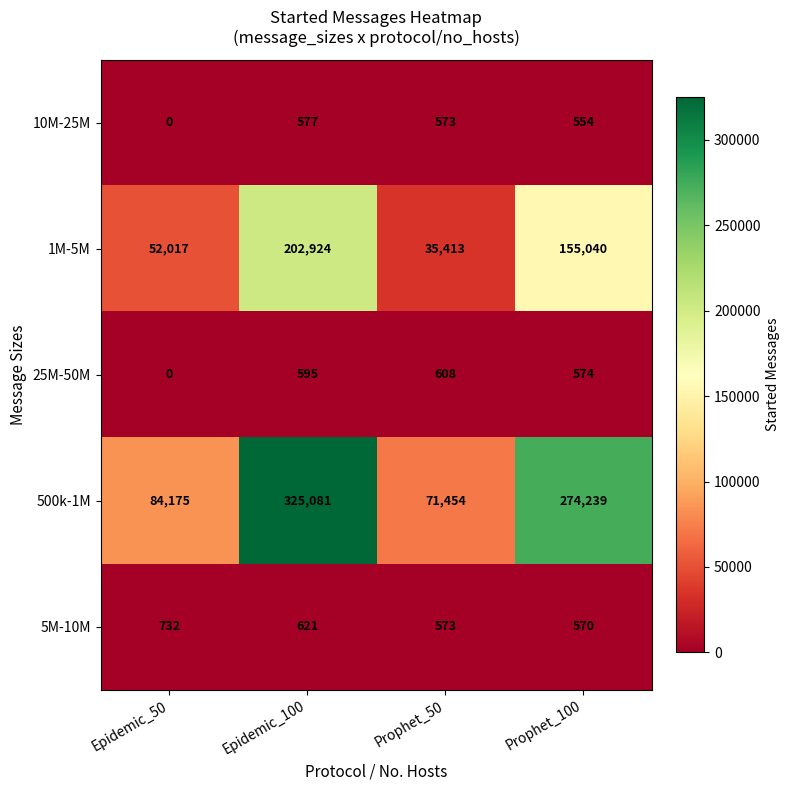

Between Epidemic_100 and Prophet_50, which series saw the biggest shift?

500k-1M